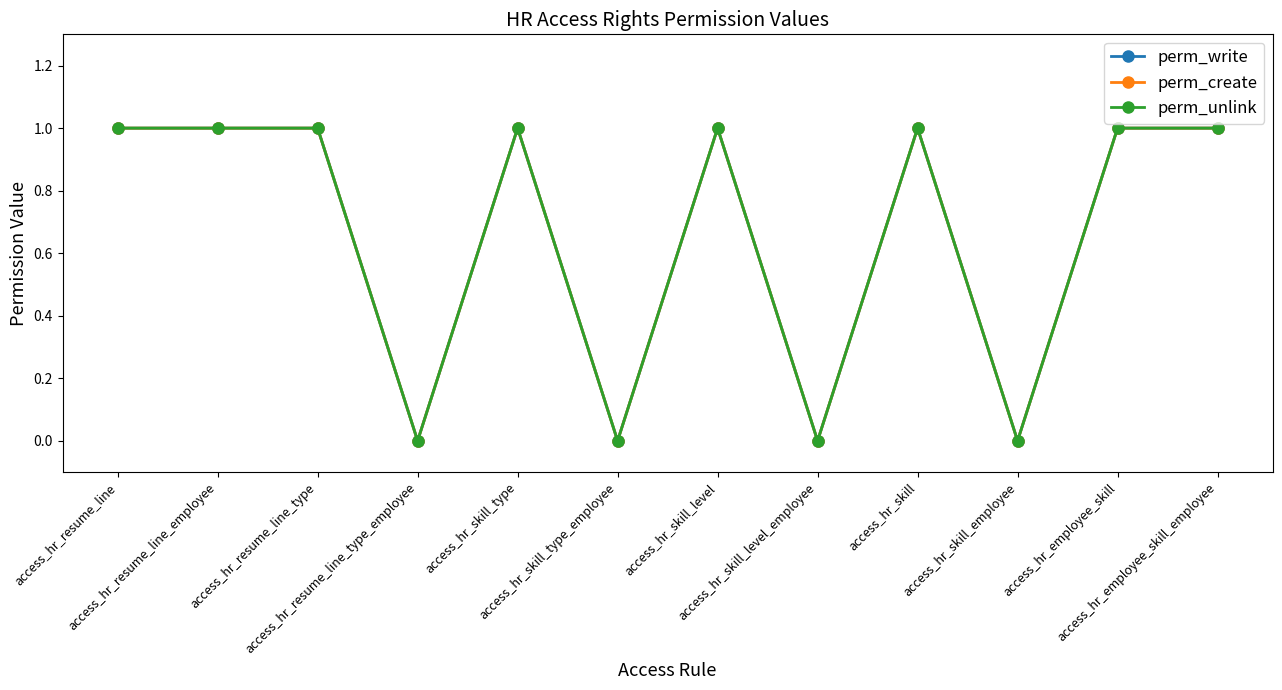

Is this an area chart (filled region under the line)?

No